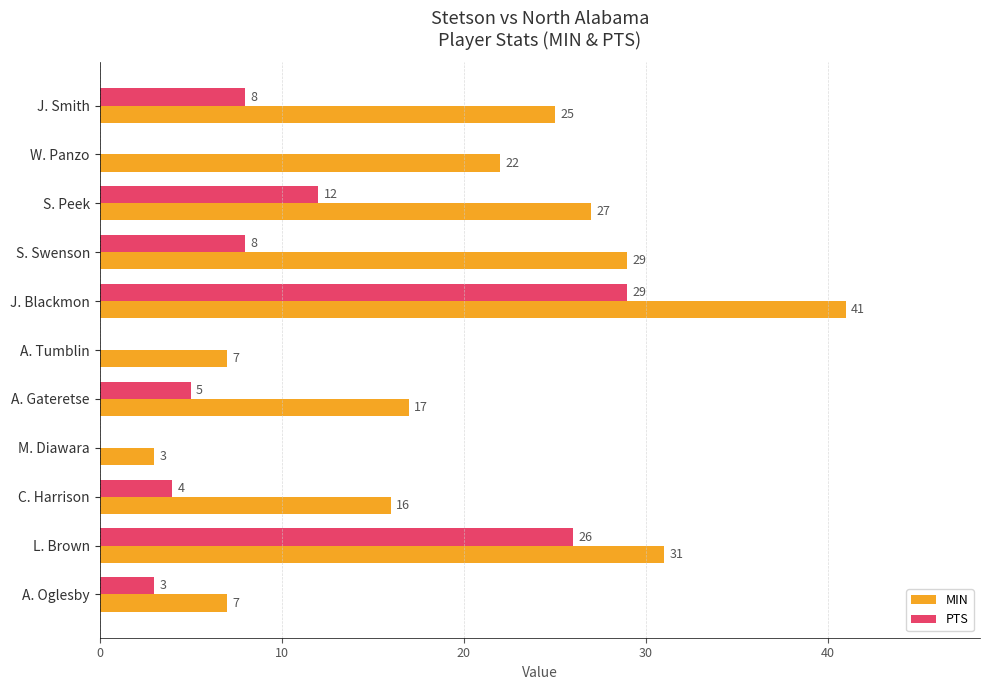

Where is PTS nearest to the value 14?

S. Peek